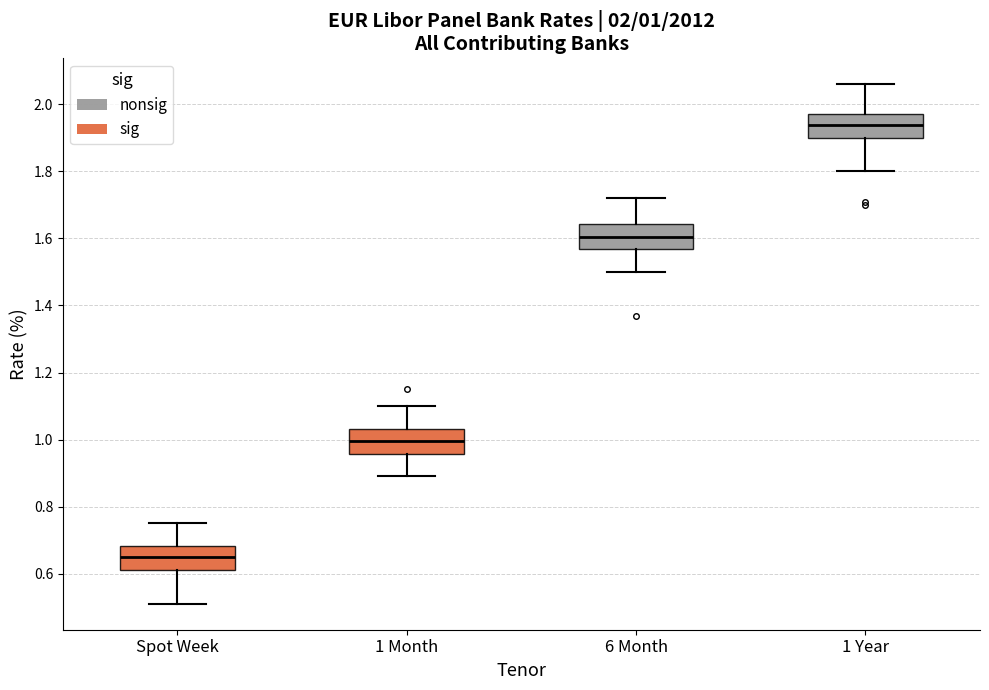

Which box has the lowest median line?

Spot Week